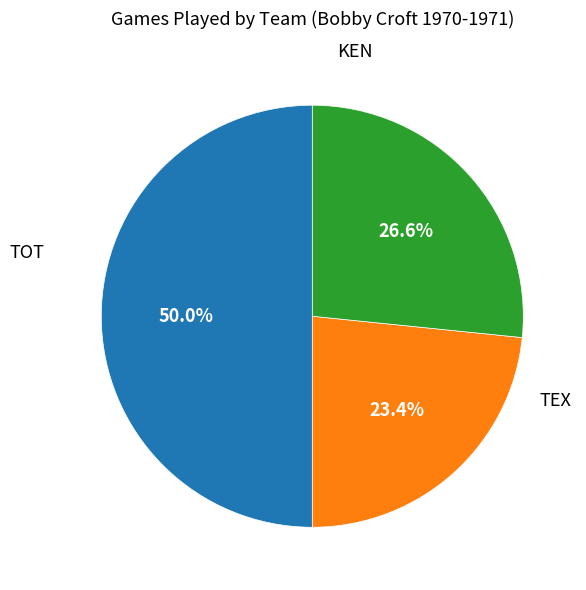

How many segments does this pie chart have?

3